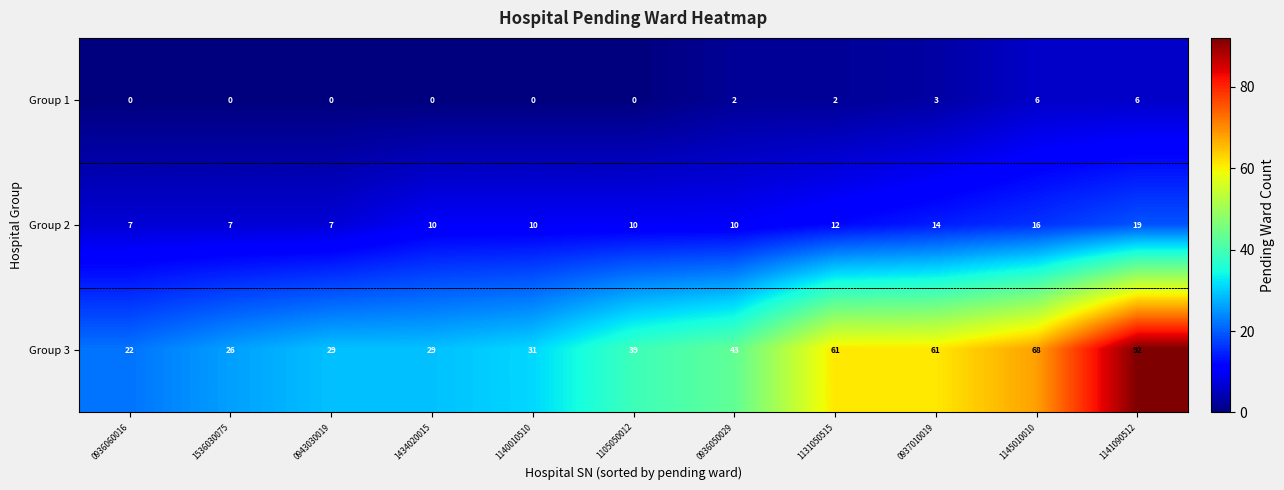

Is it true that Group 2 equals 16 at 1145010010?

True